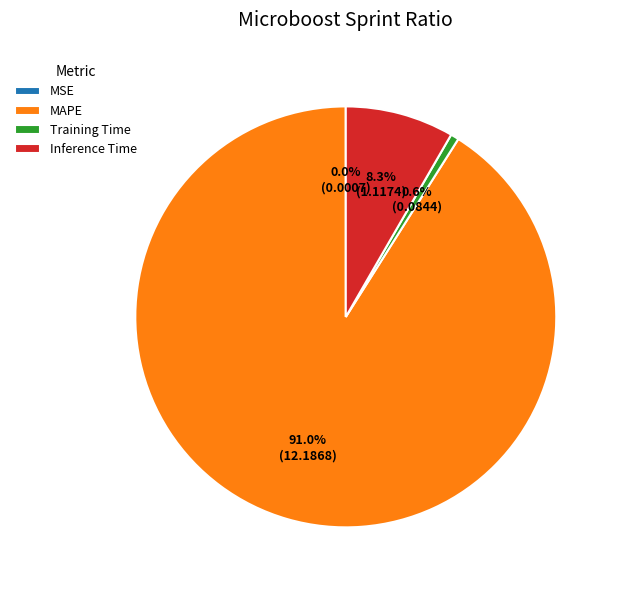

Does Training Time account for over 50% of the chart?

No